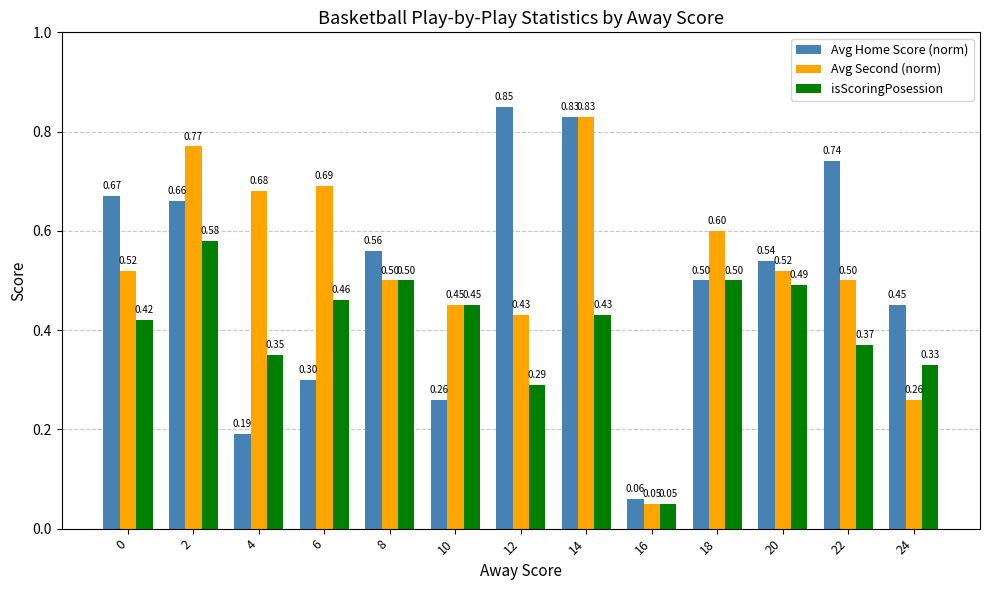

Is the value of isScoringPosession at 4 greater than the value of Avg Second (norm) at 12?

No